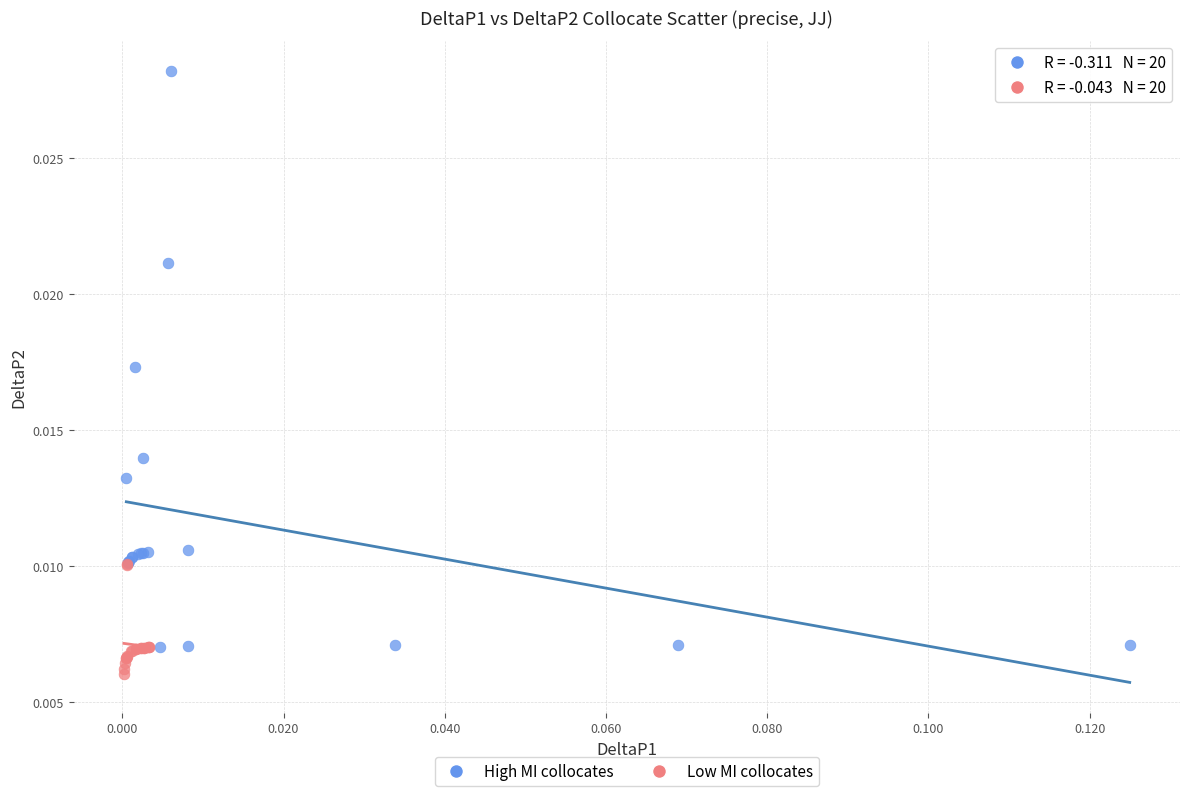

Which series has the widest spread of Y values?

High MI collocates